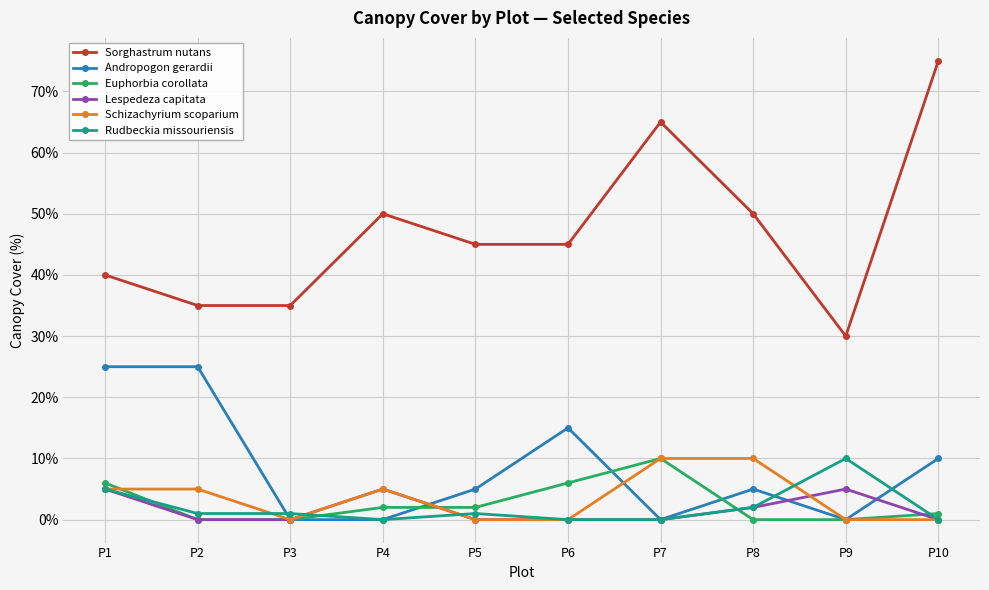

The value of Sorghastrum nutans at P1 is 40. True or false?

True